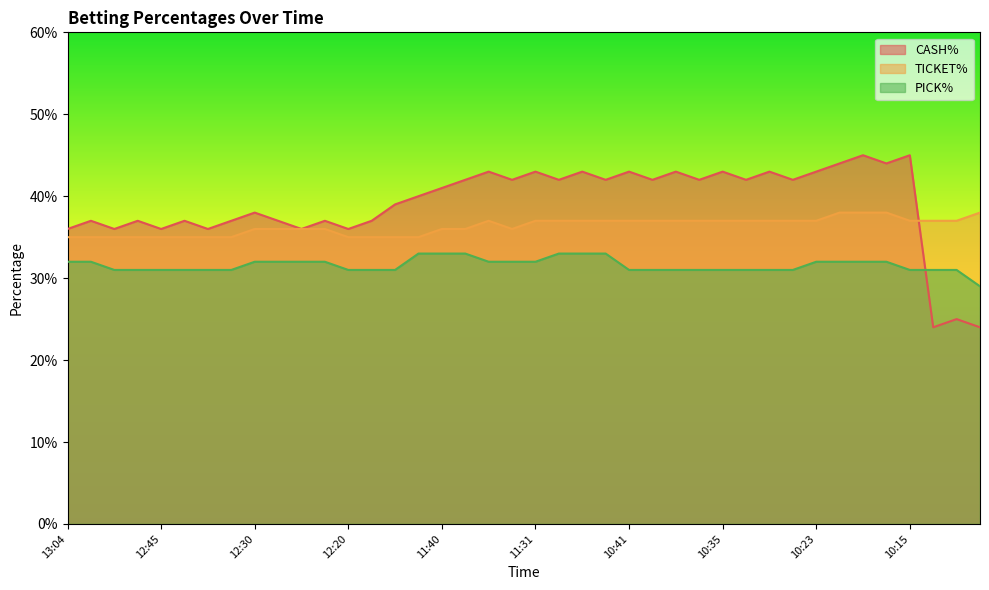

True or false: CASH% has a value of 0.4 at 12:45.

True